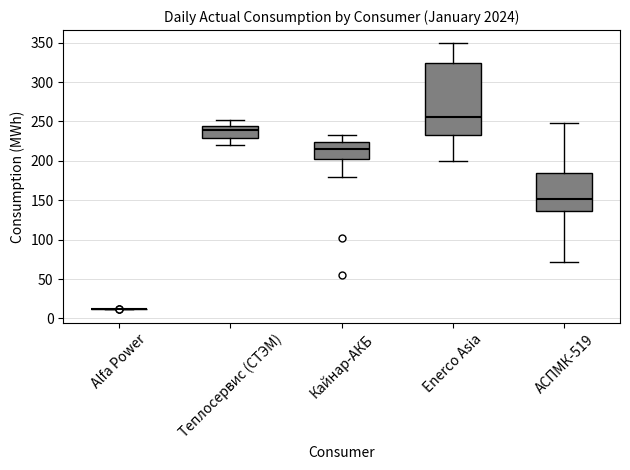

Comparing the boxes themselves (not the whiskers), which one is the tallest?

Enerco Asia